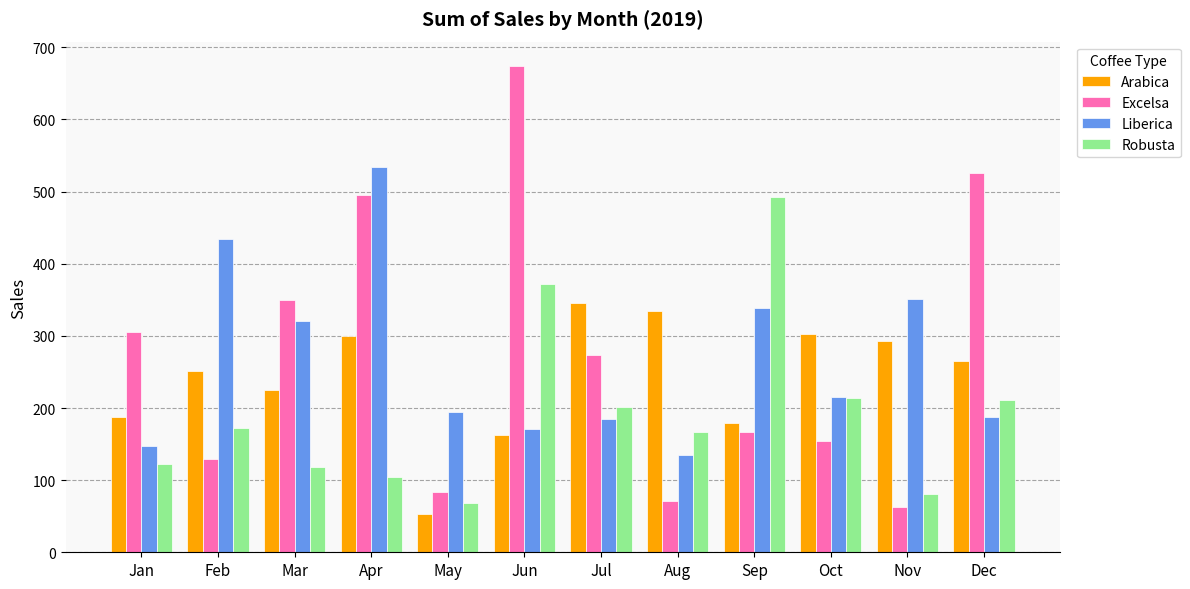

How many data points in Arabica are less than 265?

6